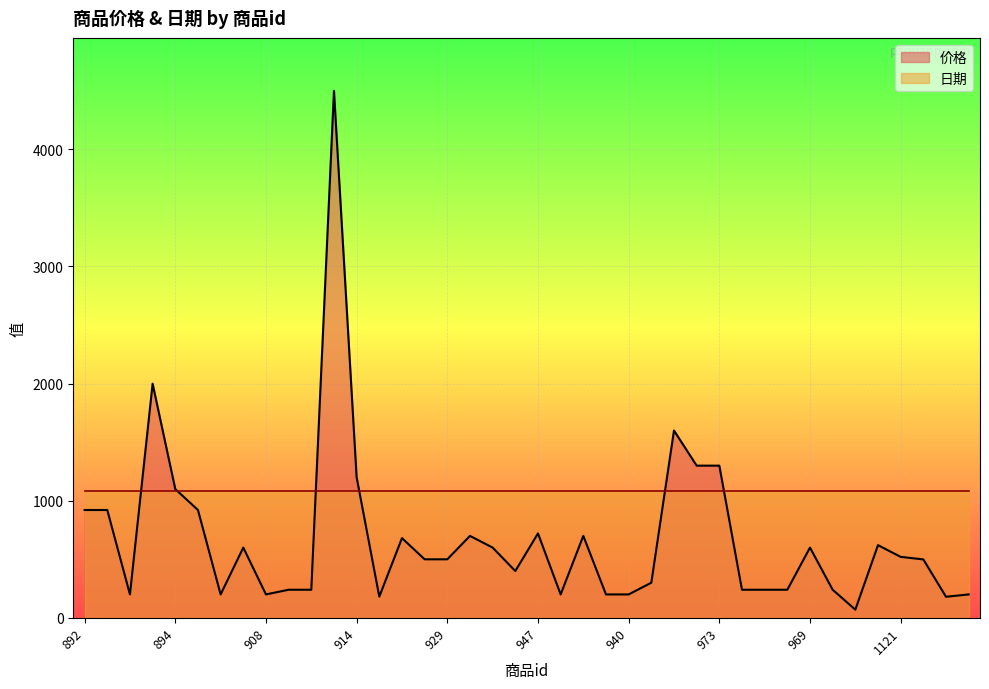

Where does the data first go above 499?

892